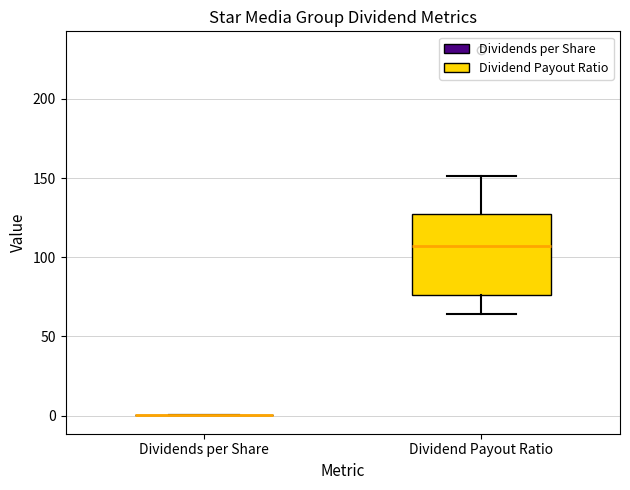

Reading left to right, read every box against the y-axis: the position of its median line, the range the box covers, and the ends of its whiskers. The values are not printed on the chart, so give them approximately, as read against the axis.

Dividends per Share: box collapsed to a line at 0, whiskers 0 to 0
Dividend Payout Ratio: median 105, box 75 to 125, whiskers 65 to 150